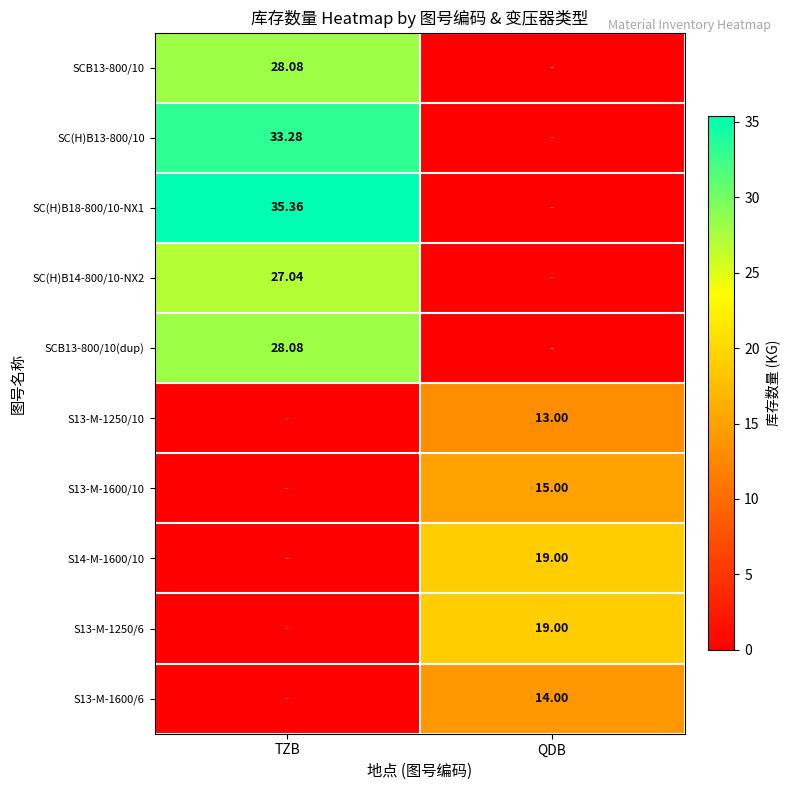

Is the value of S13-M-1600/6 at QDB greater than the value of S13-M-1250/6 at QDB?

No